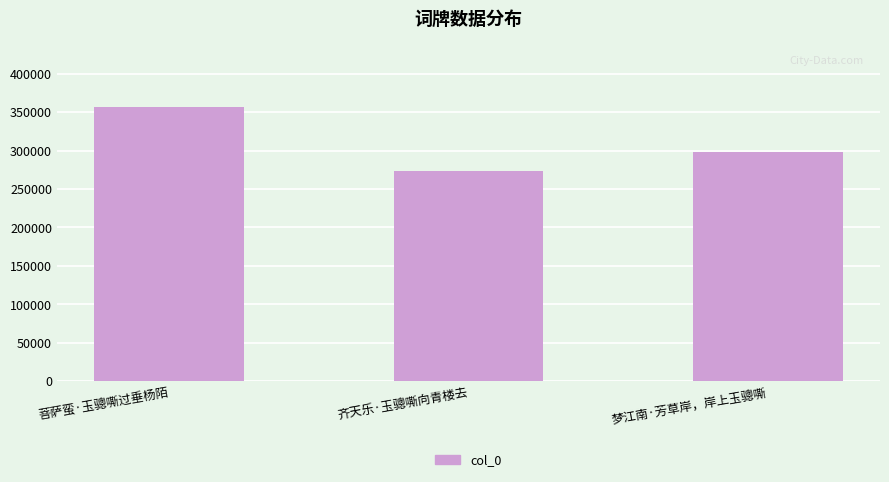

The value at 齐天乐·玉骢嘶向青楼去 is 273679. True or false?

True